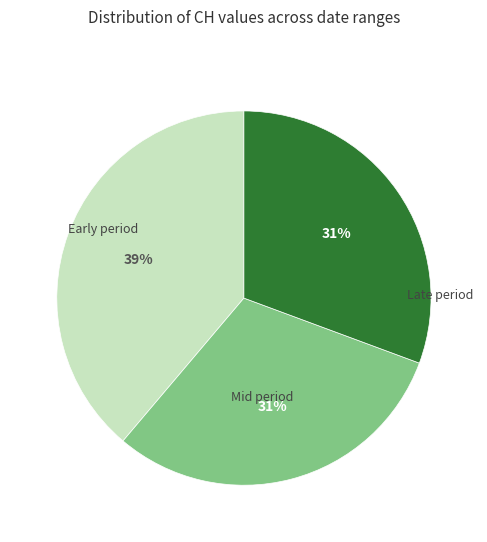

To the nearest percent, what is the difference between the largest and smallest slice percentages?

8%